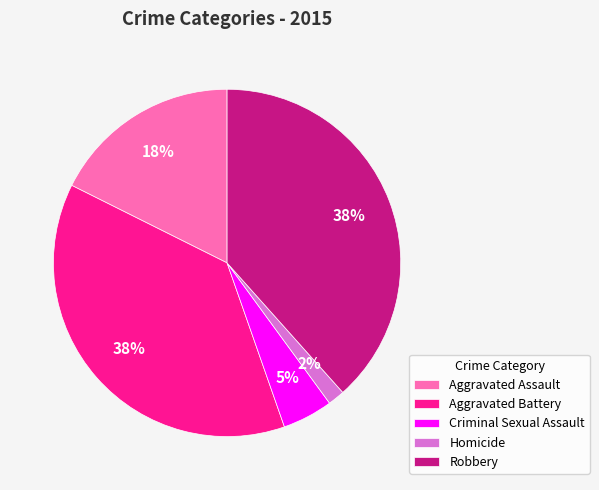

To the nearest percent, what percentage of the pie is Criminal Sexual Assault?

5%